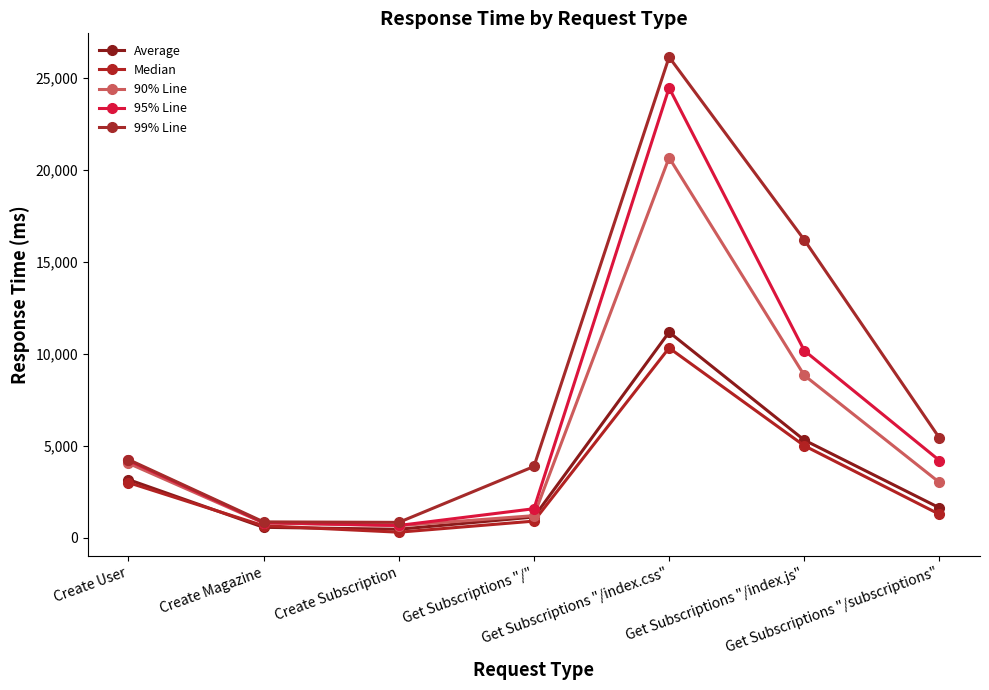

What is the label of the 5th point from the left?

Get Subscriptions "/index.css"